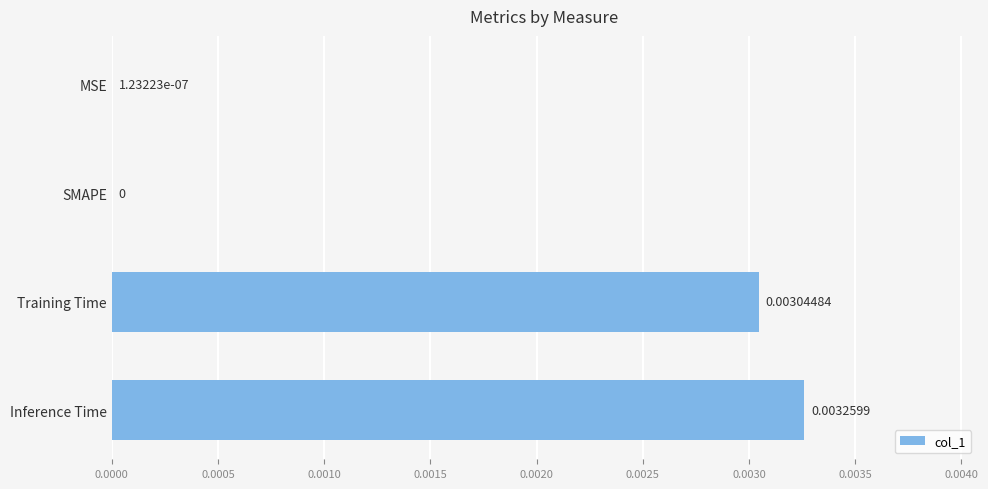

Between MSE and Training Time, which is larger?

Training Time